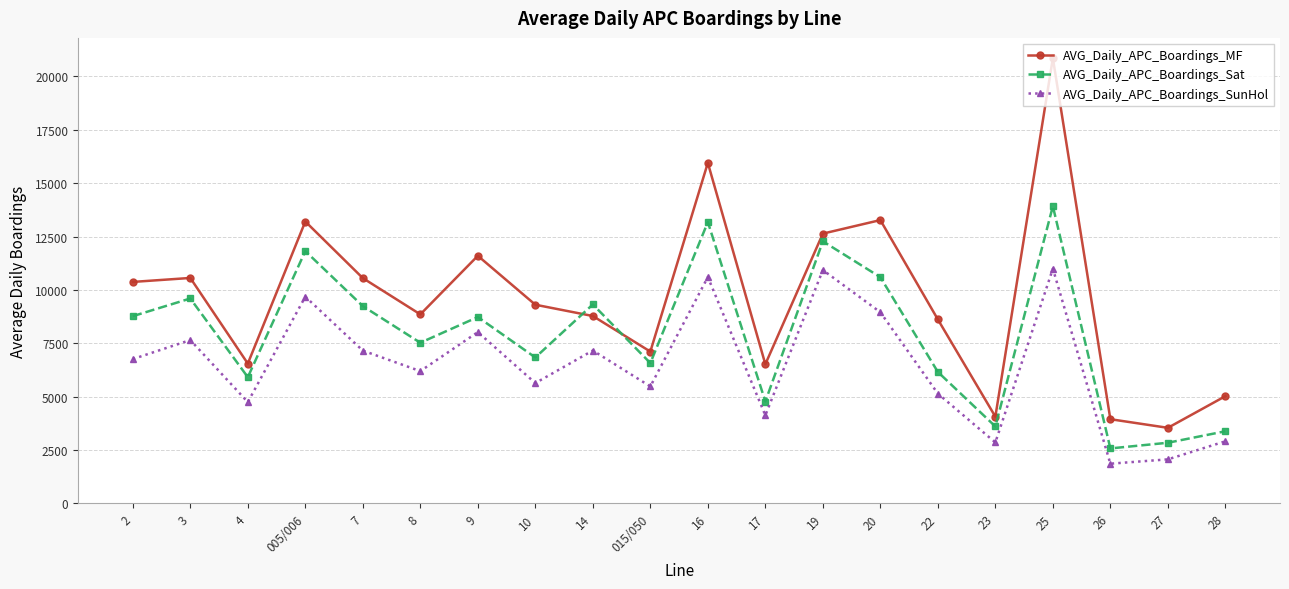

True or false: AVG_Daily_APC_Boardings_Sat and AVG_Daily_APC_Boardings_SunHol intersect in this chart.

False